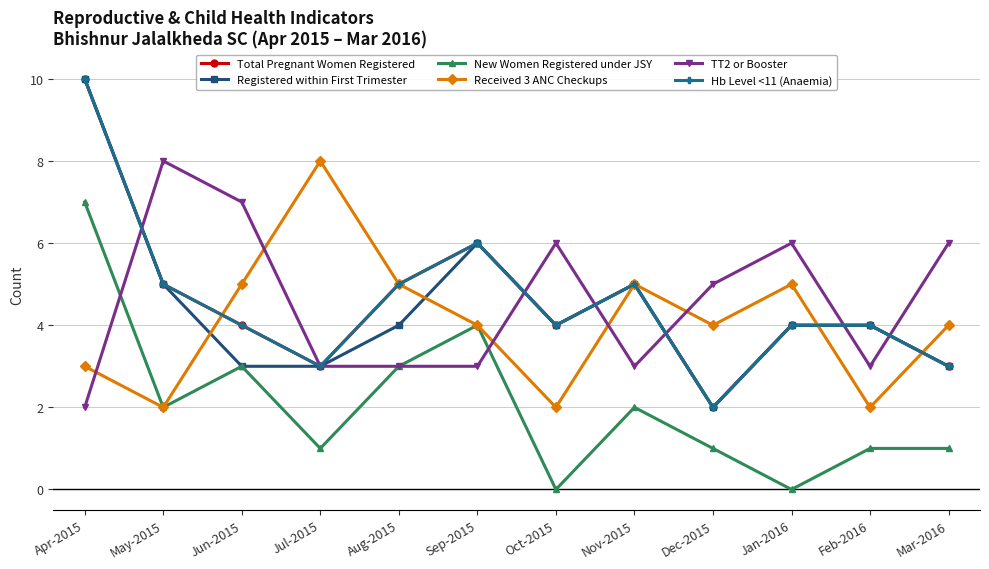

What value does the Registered within First Trimester series have at Oct-2015?

4